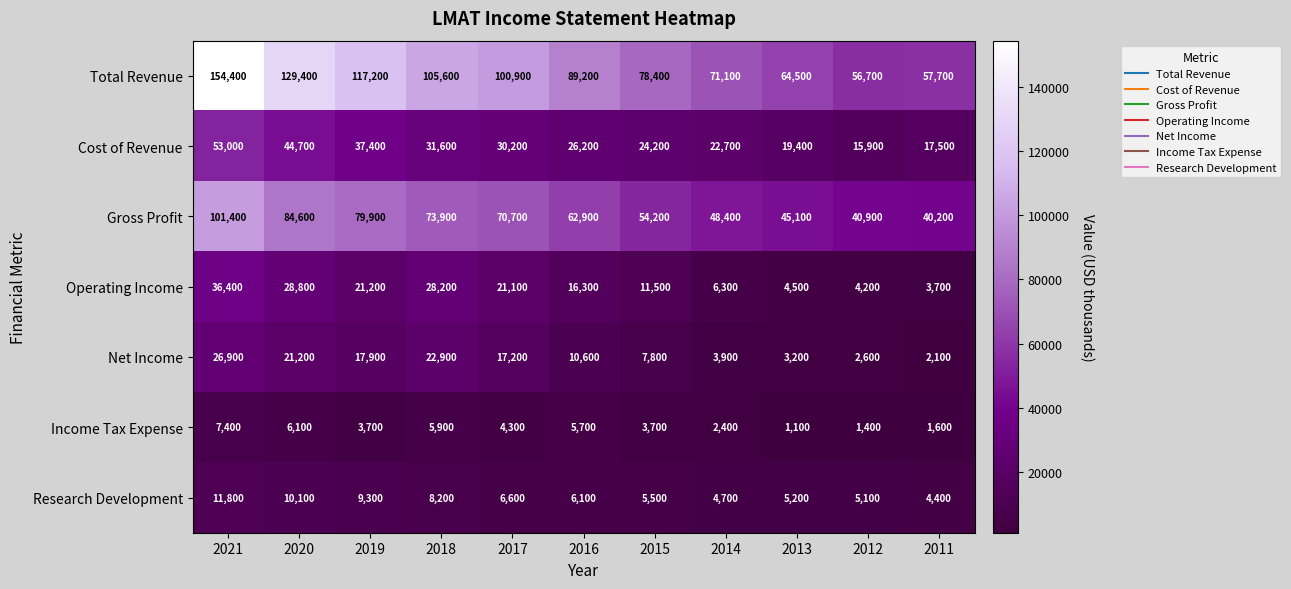

At which label does Gross Profit first exceed 62900?

2021